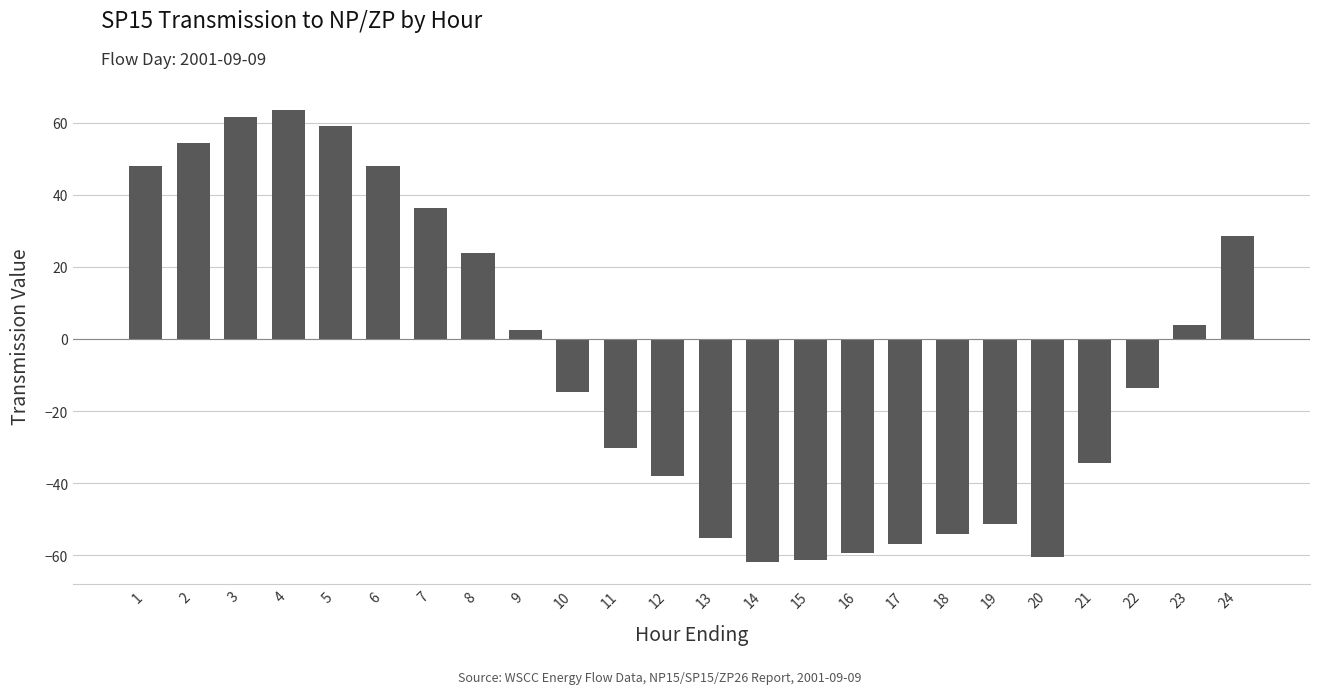

What is the value of the 19th bar from the left?

-51.3